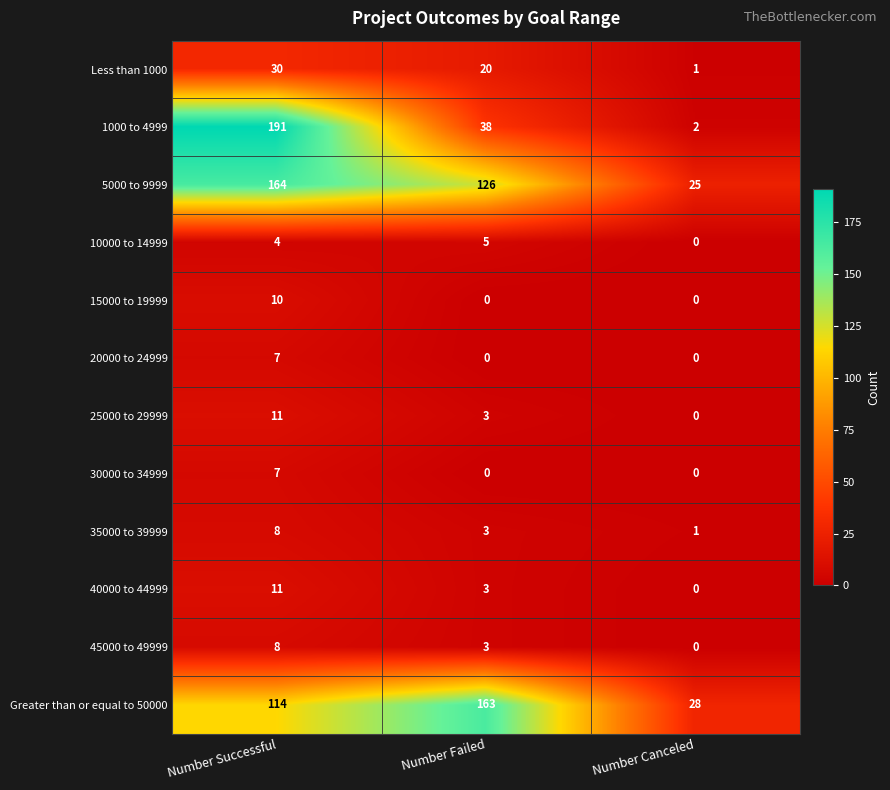

Count the 10000 to 14999 values in the range 0 to 5.

3